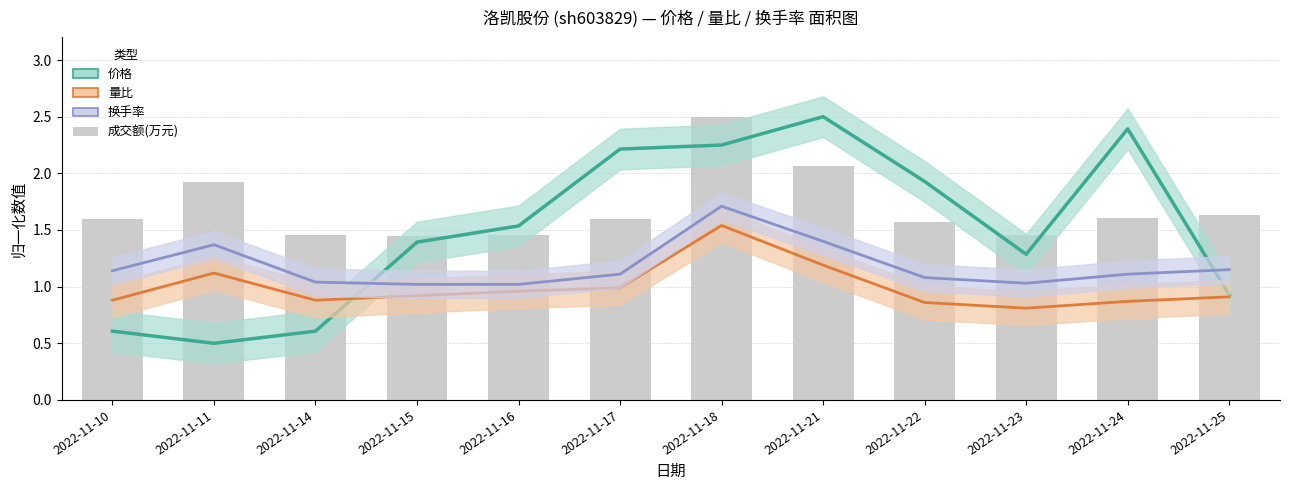

Does the chart contain stacked bars?

No